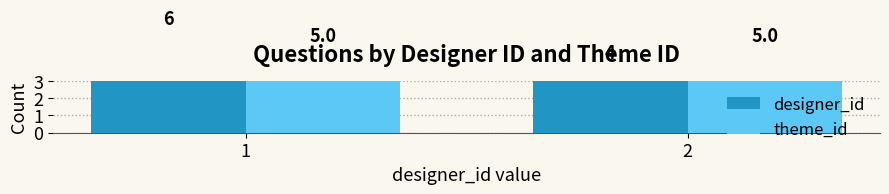

Is the value of designer_id at 1 greater than the value of theme_id at 2?

Yes